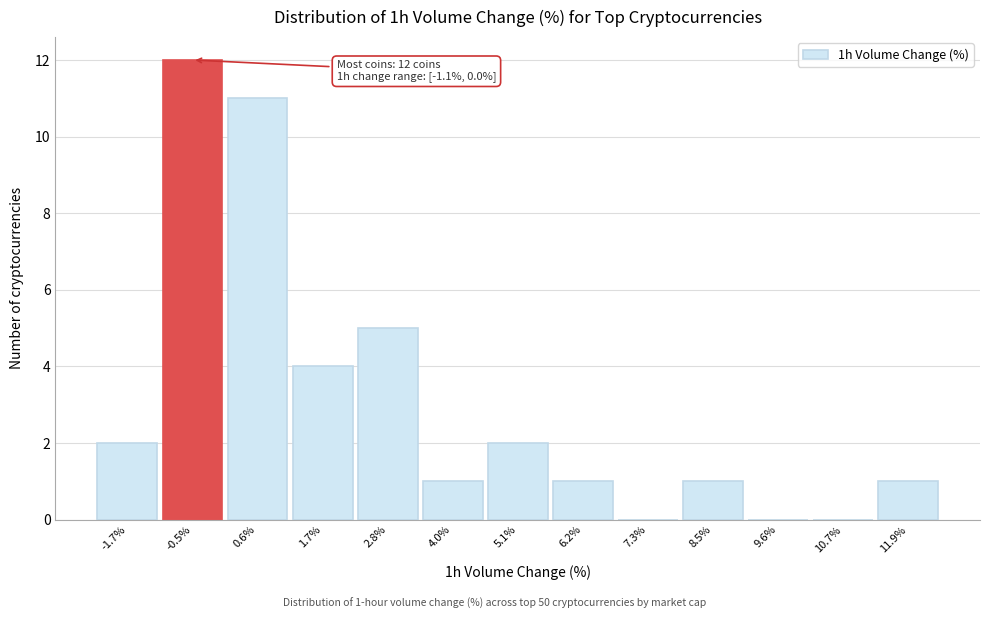

Over which range of the x-axis is the bar tallest?

-1.2 to 0.0